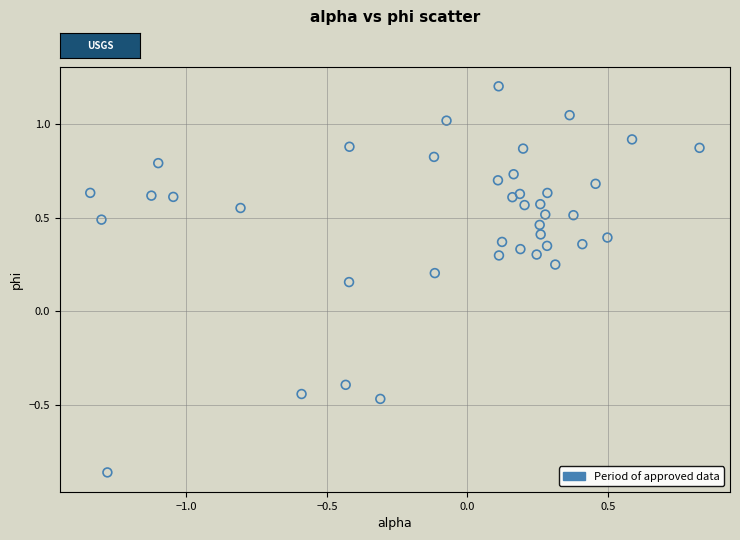

What is the range of X values (max minus min)?

2.2